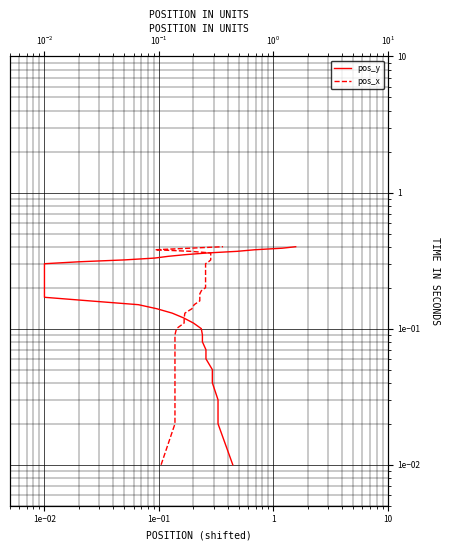

How many lines are shown in the chart?

2